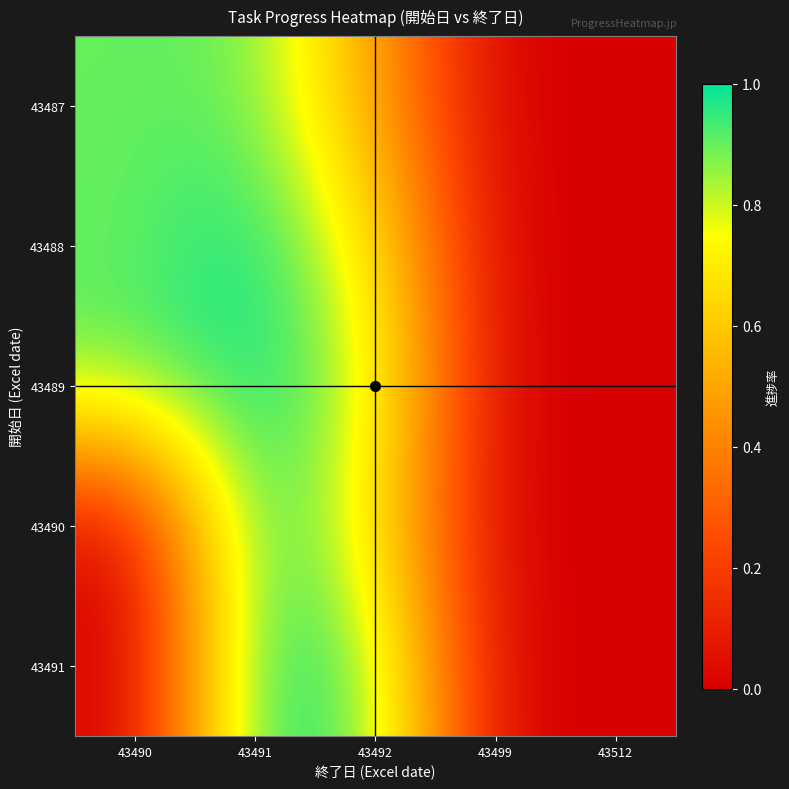

How many categories are shown in the chart?

5